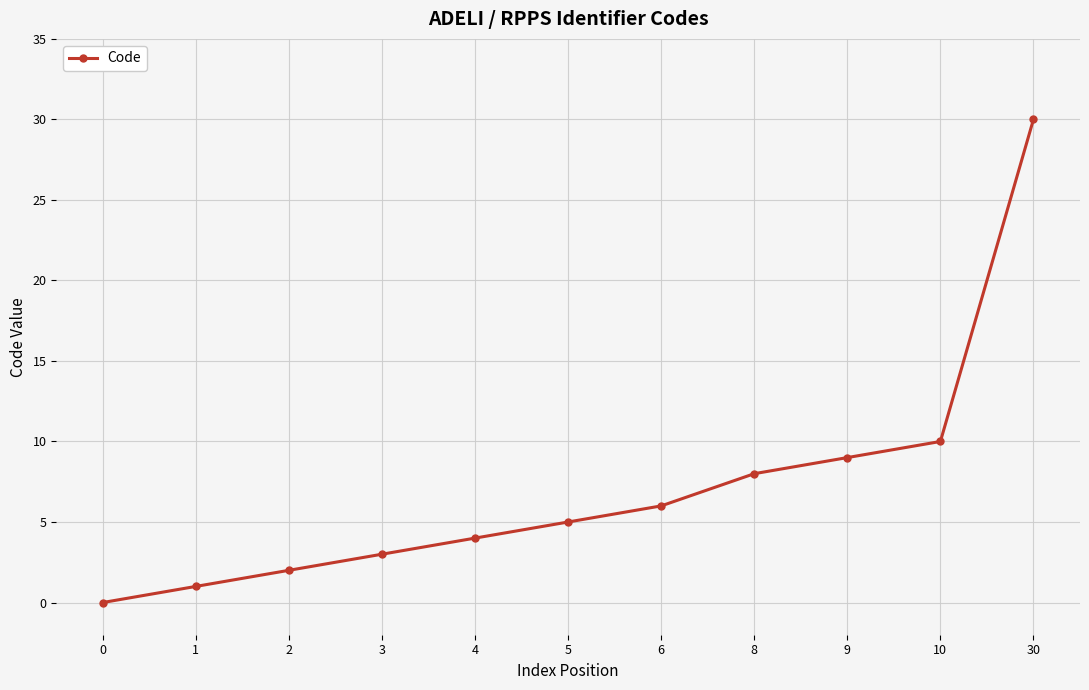

What is the greatest value displayed?

30